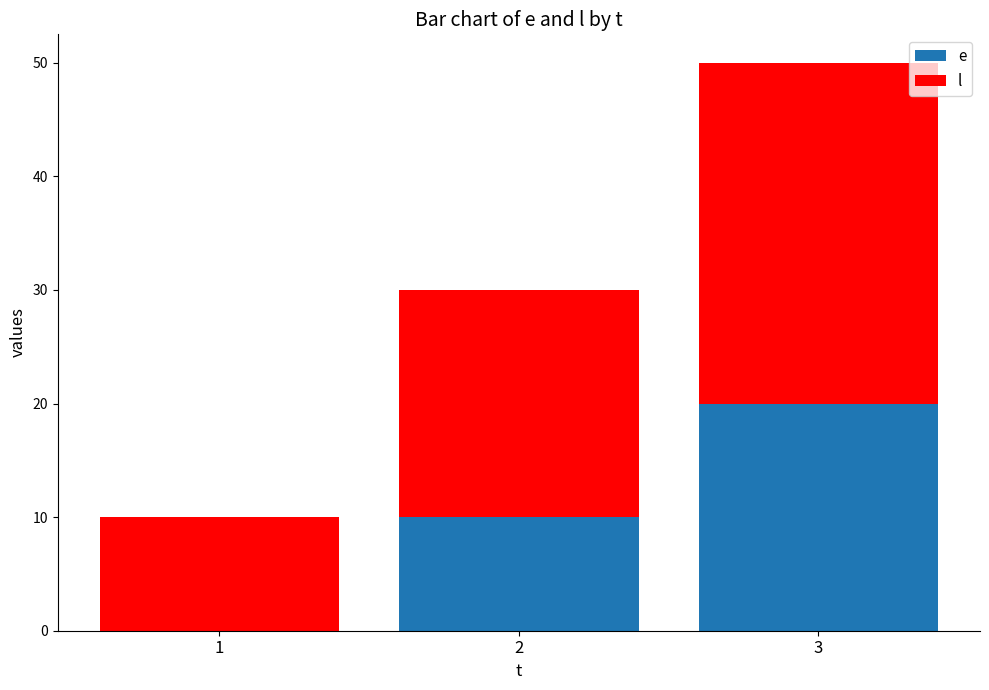

What is the total value across all series at 3?

50